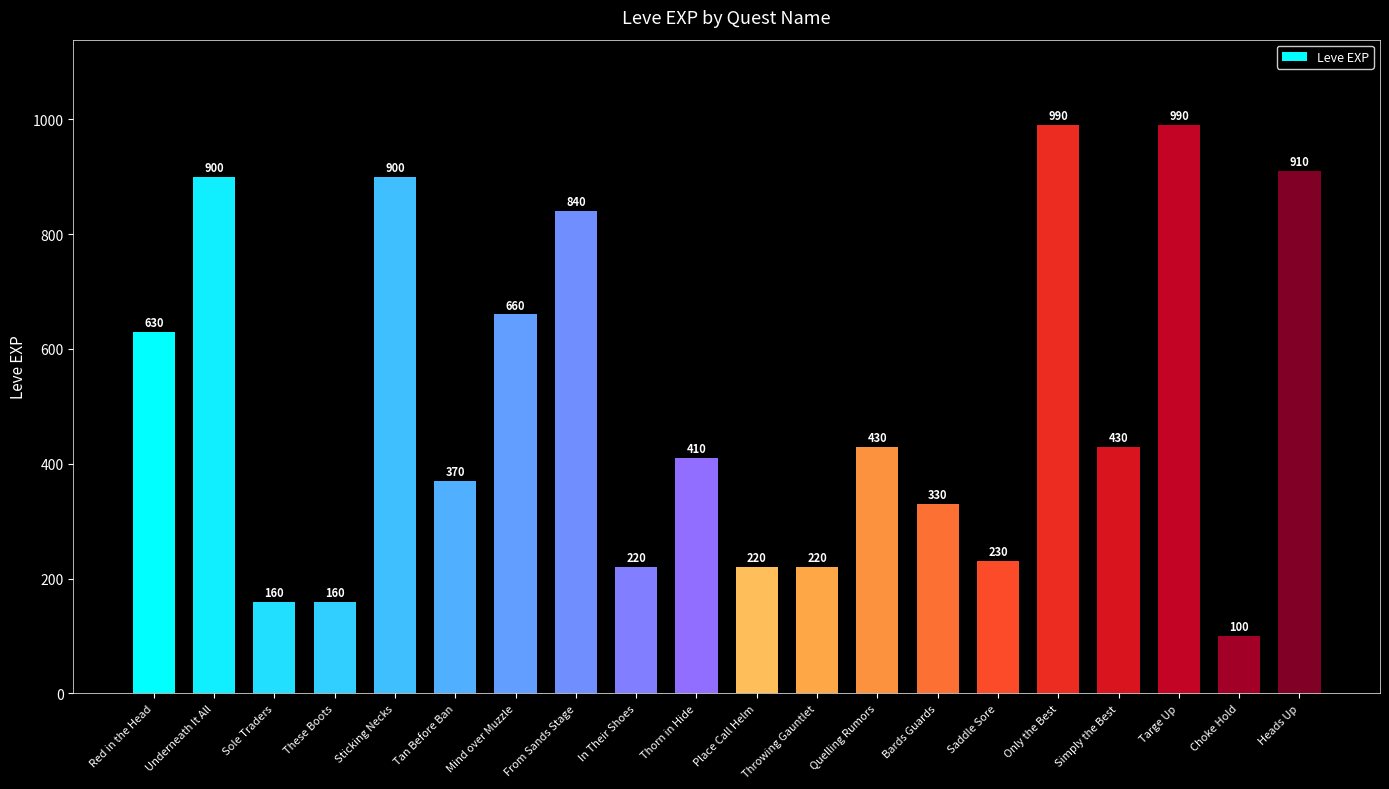

The chart shows a value of 990 at Only the Best. True or false?

True